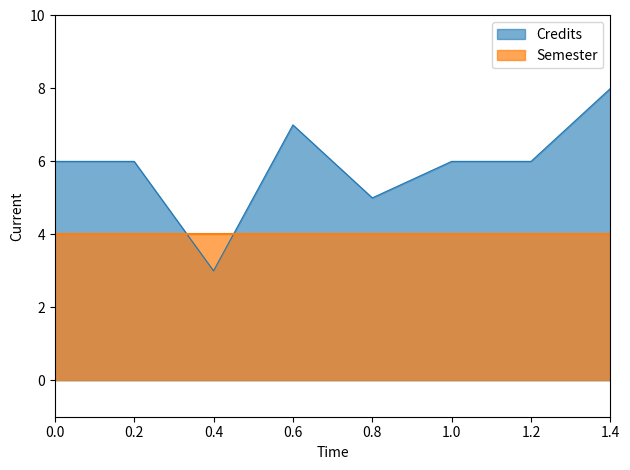

How many data points are above 6?

2